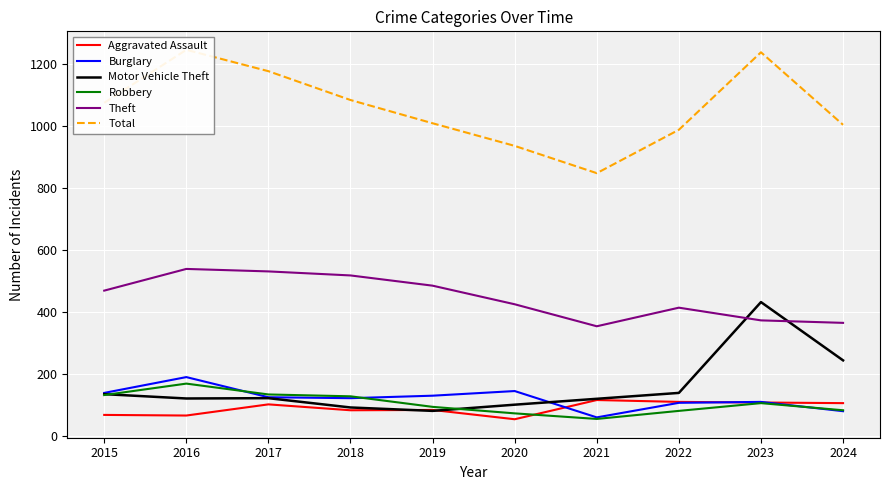

At how many categories does at least one series exceed 1038?

5